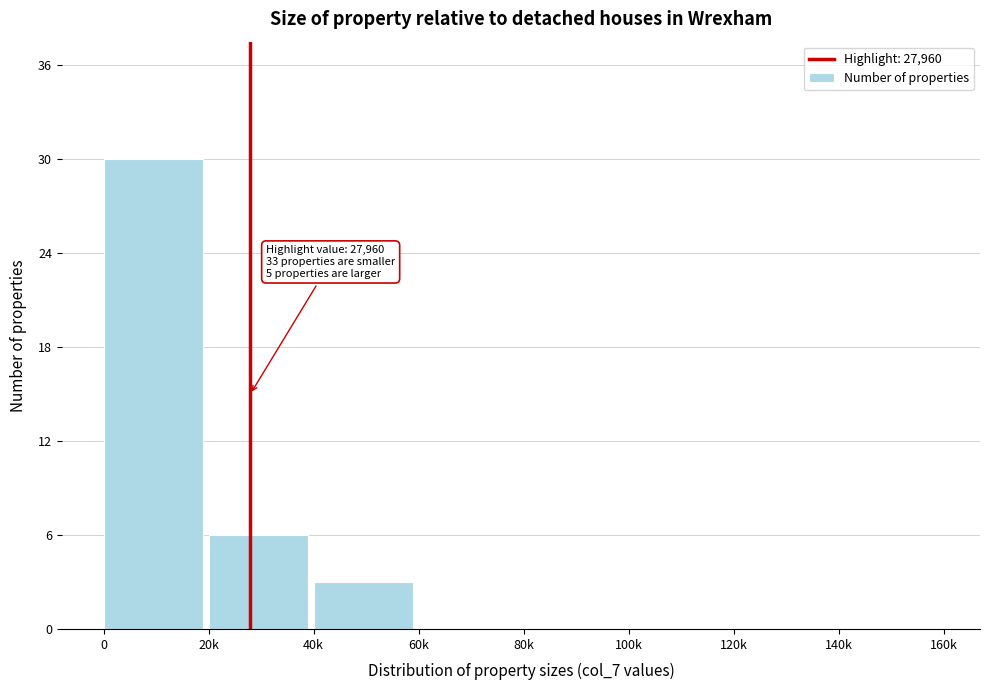

Reading left to right, what are all the values shown in this chart?

0=30	20k=6	40k=3	60k=0	80k=0	100k=0	120k=0	140k=0